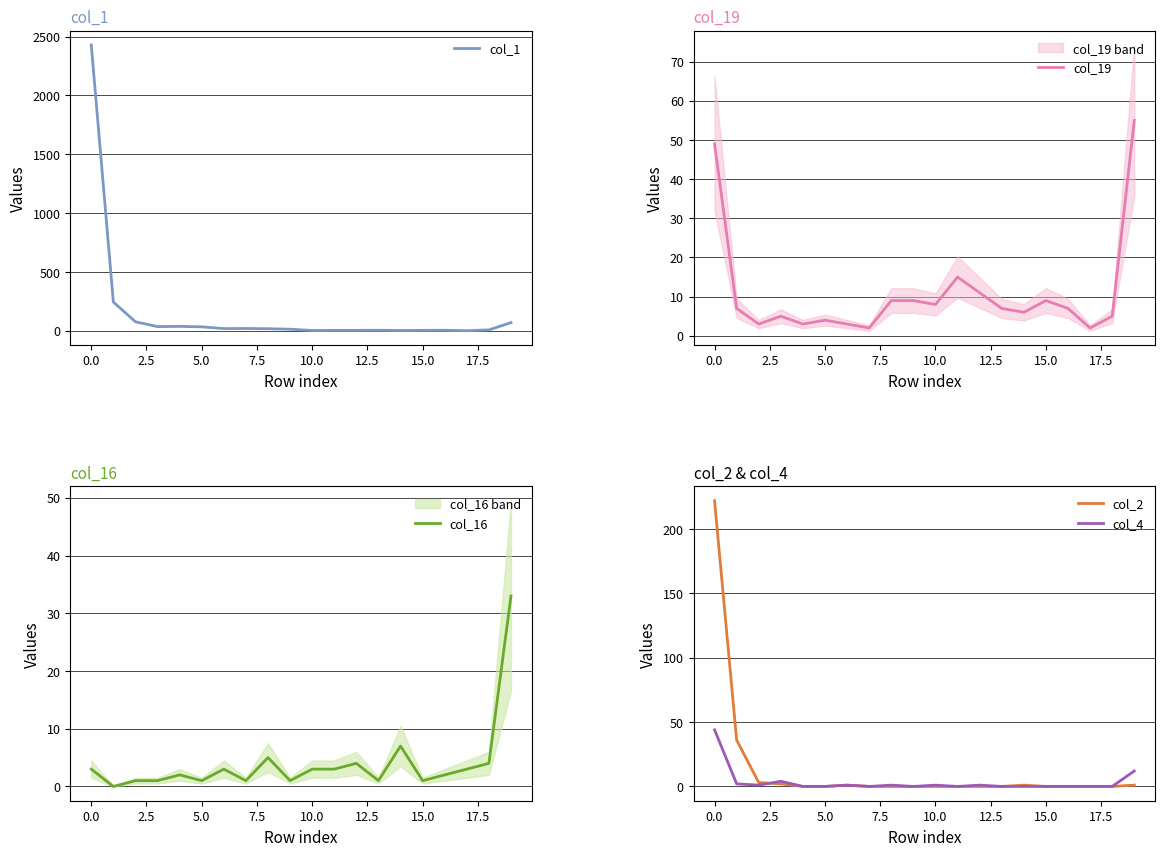

True or false: col_1 has more than 2 points higher than both neighbors.

True